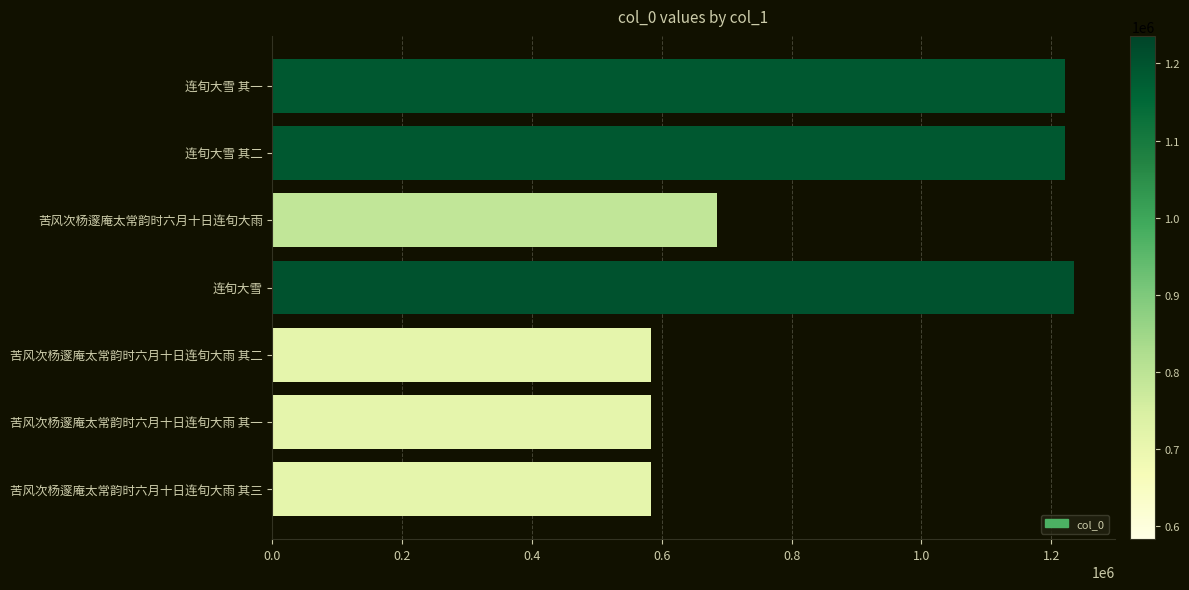

The chart shows a value of 1220671 at 连旬大雪 其一. True or false?

True